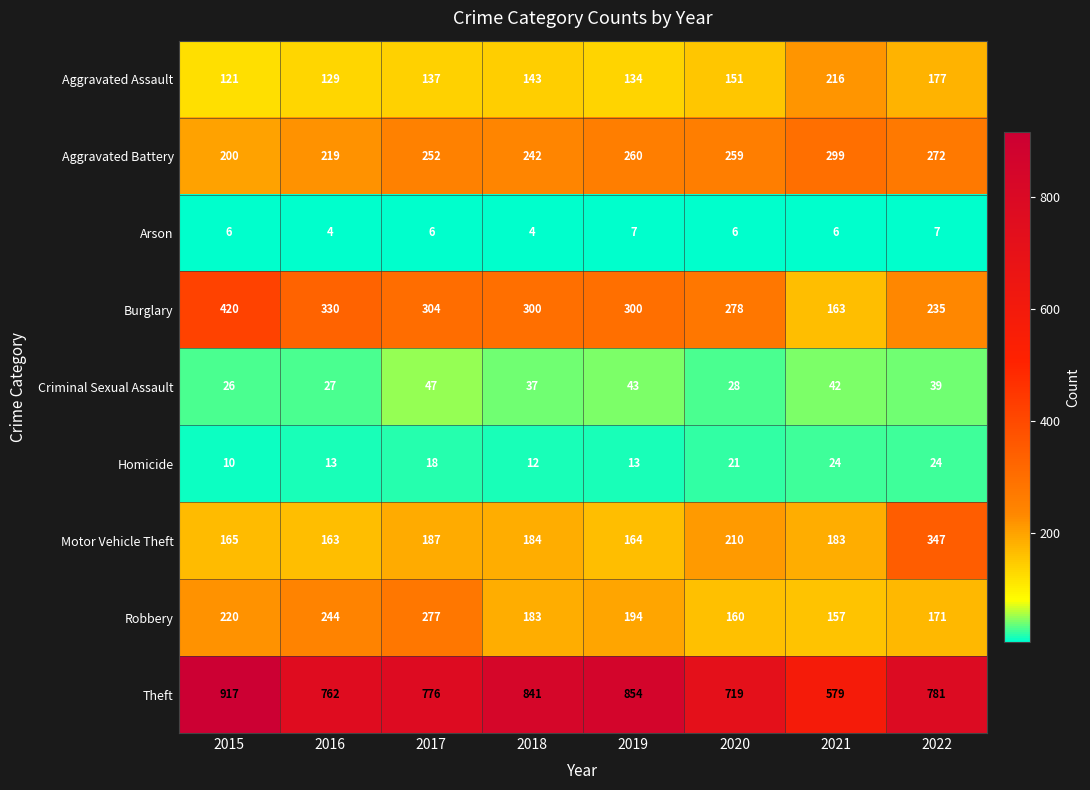

What is the difference between the maximum and minimum values in the Robbery series?

120